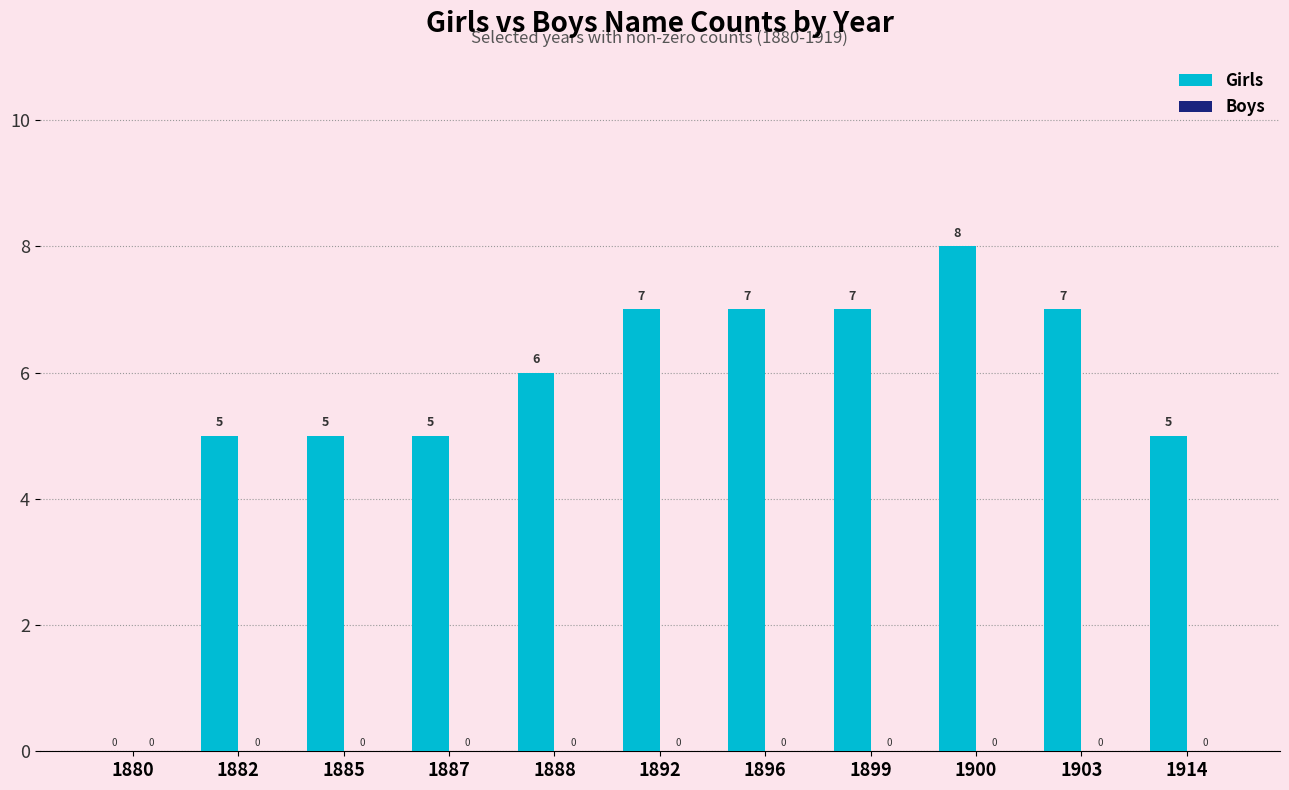

True or false: the data shows 6 at 1888.

True